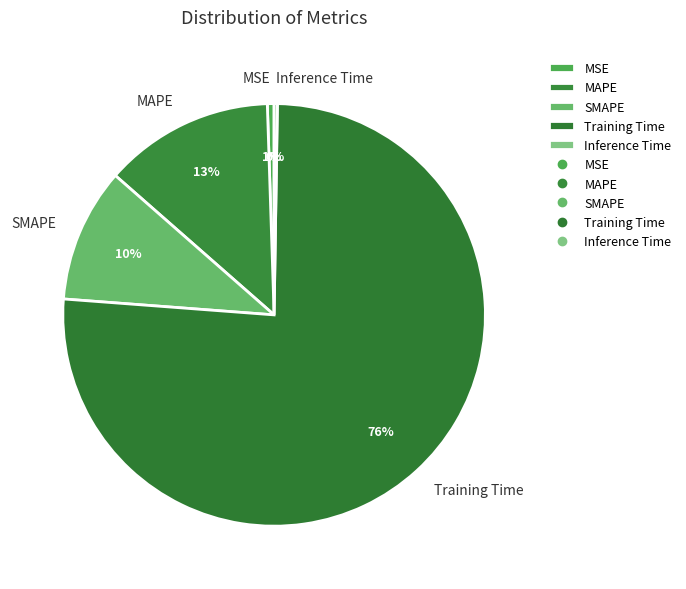

True or false: MAPE accounts for 19% of the total.

False